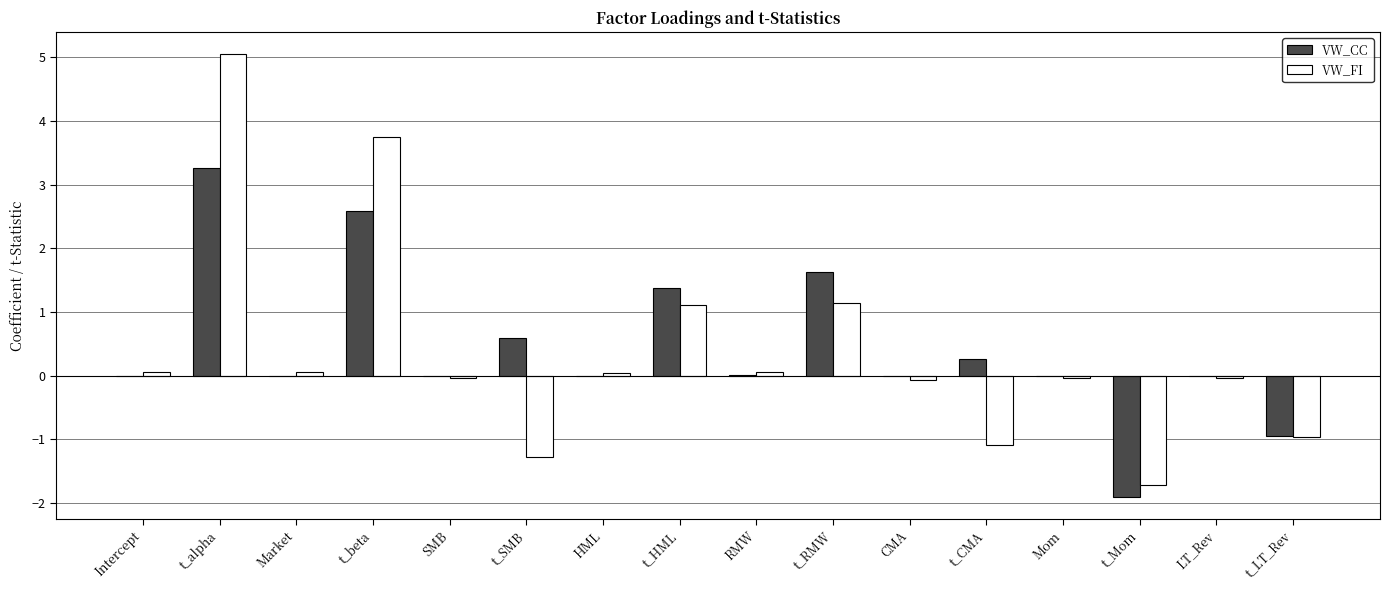

Which series changed the most between Intercept and t_CMA?

VW_FI